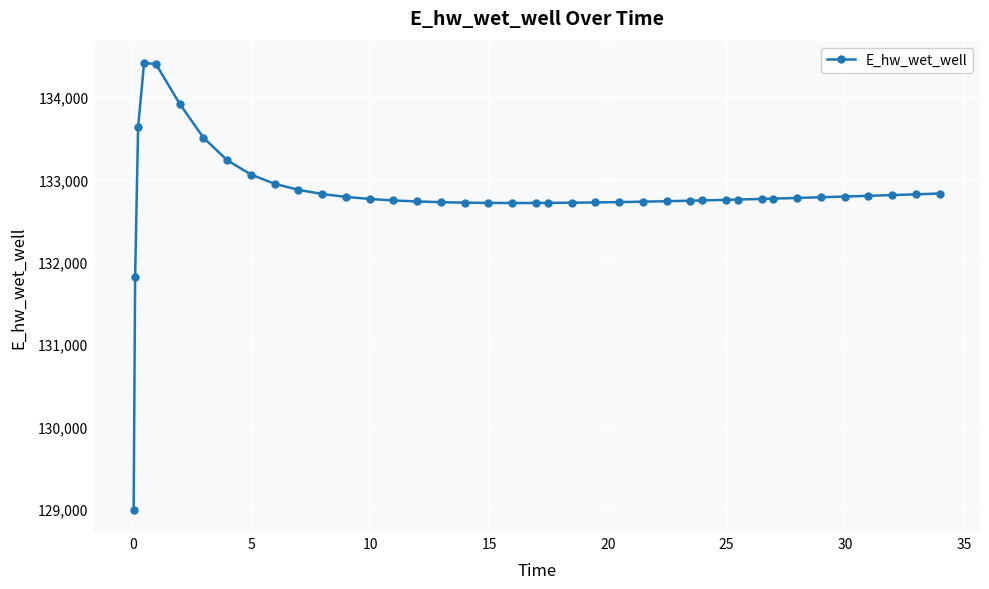

Does the chart display data point markers on the line(s)?

Yes